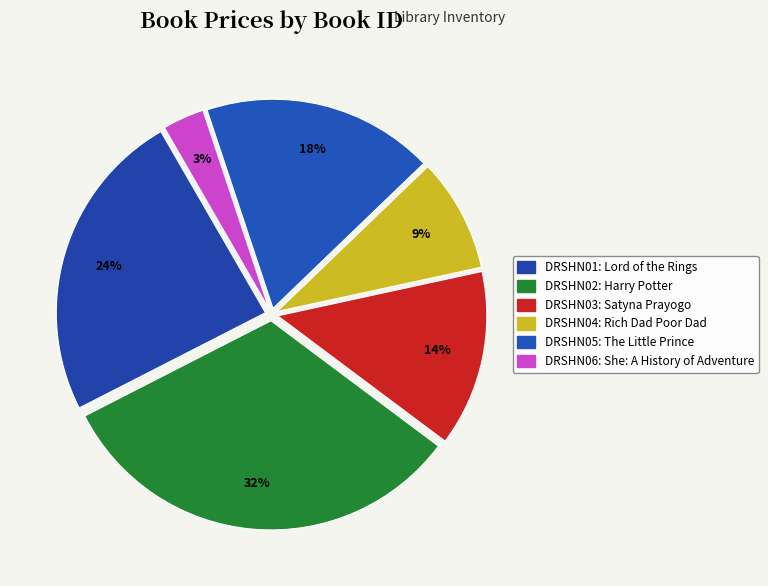

What percentage is the DRSHN05 slice, to the nearest percent?

18%